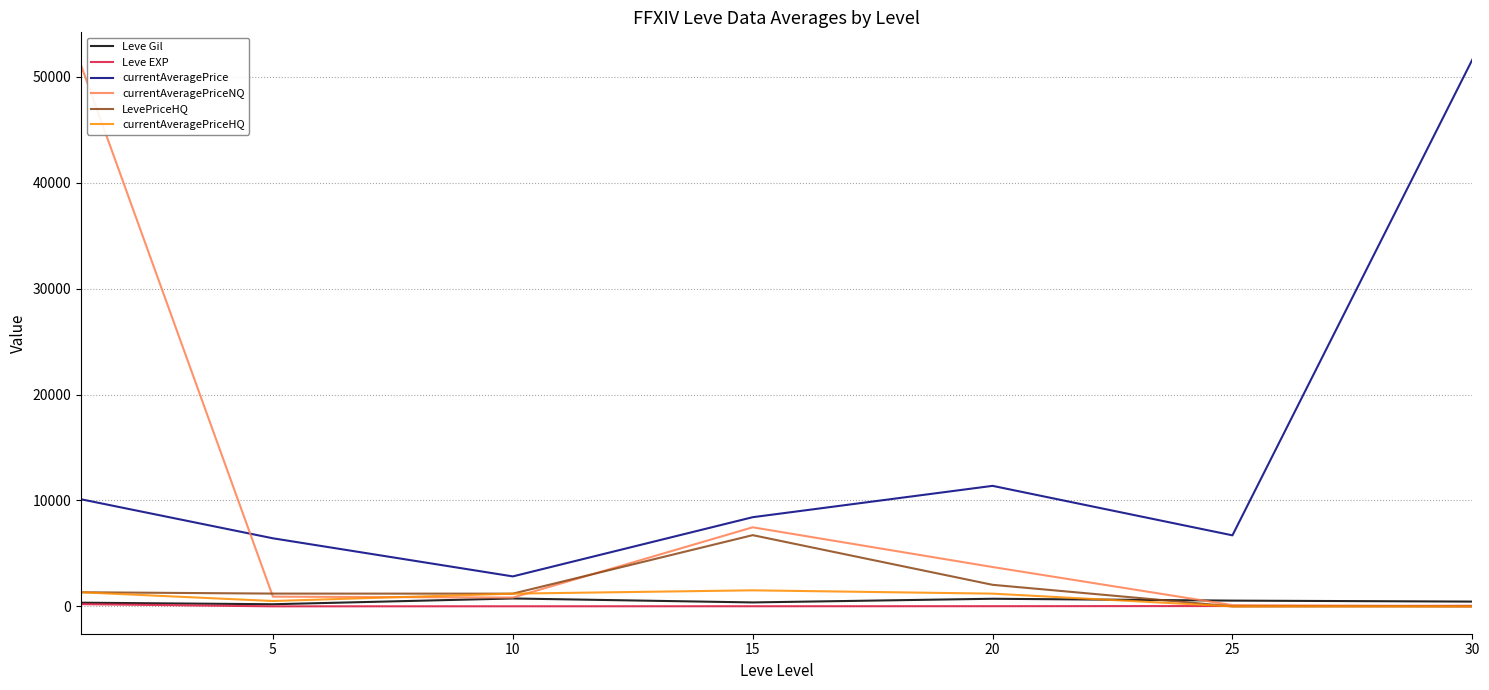

What is the maximum value for currentAveragePriceNQ?

51096.8